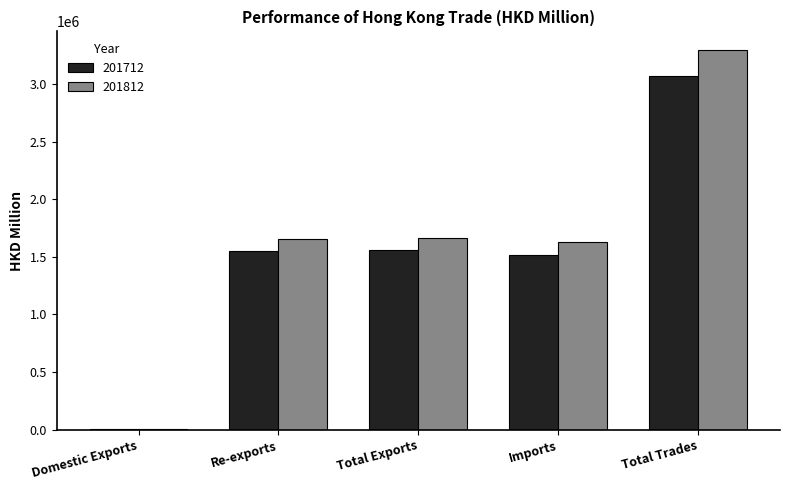

Is the value of 201812 at Domestic Exports greater than the value of 201712 at Re-exports?

No